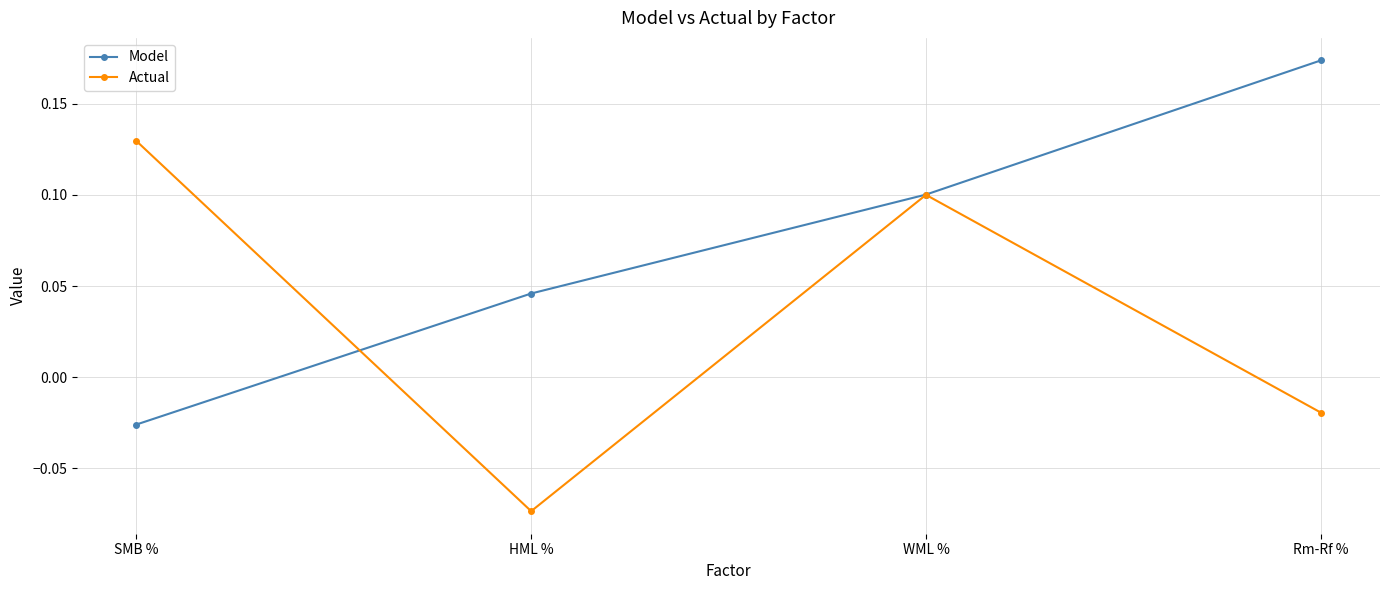

How many negative values does the Actual series have?

2